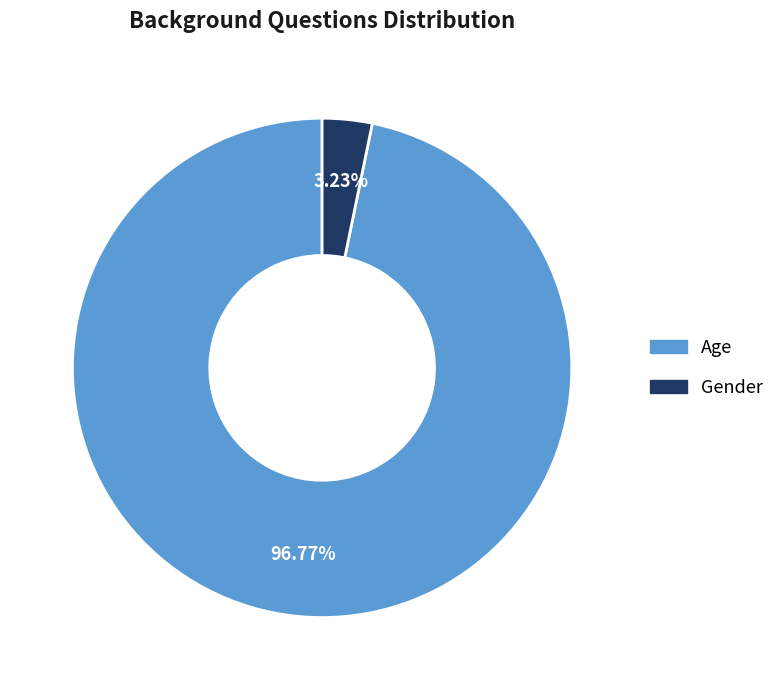

Which slice is the smallest?

Gender